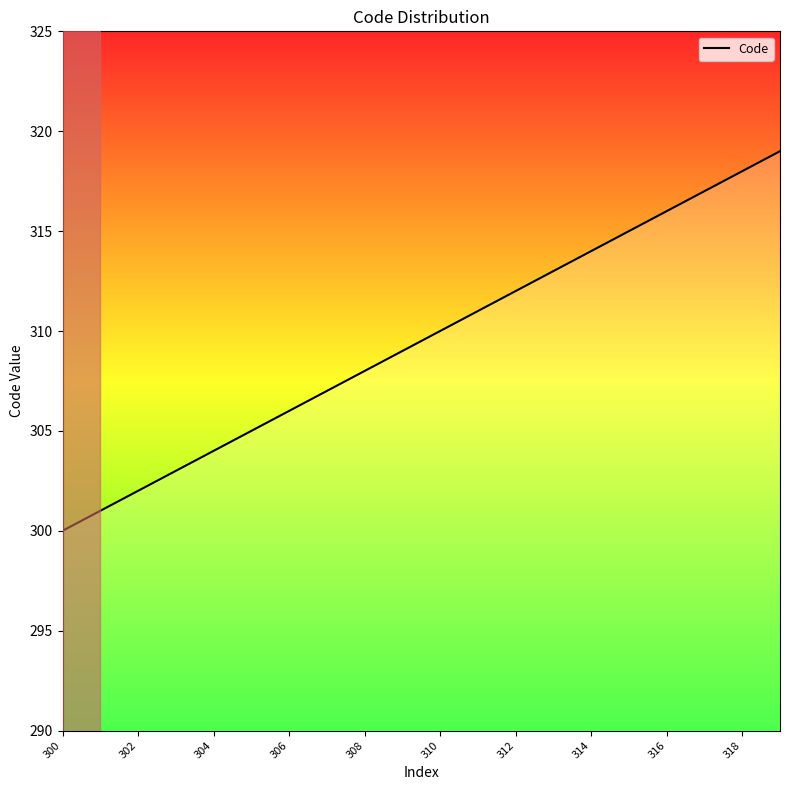

Reading right to left, what are all the values shown in this chart?

319	318	317	316	315	314	313	312	311	310	309	308	307	306	305	304	303	302	301	300